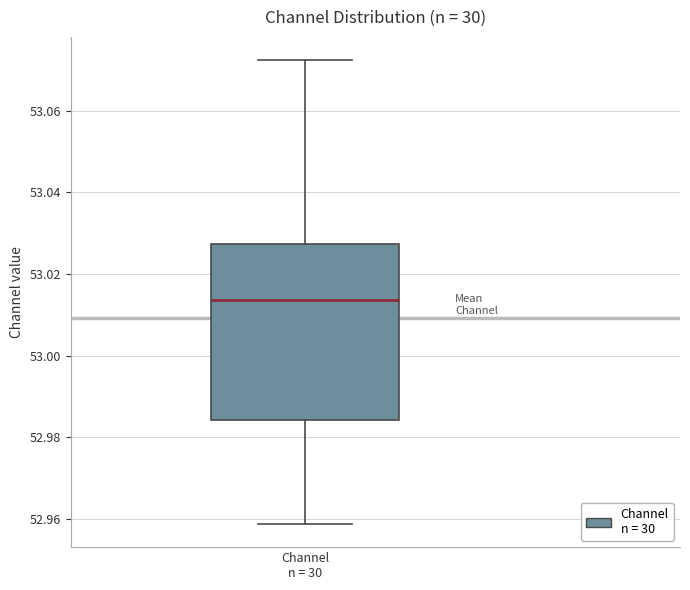

Transcribe this box plot: give where the median line is, the range the box spans, and where the two whiskers end, as read against the y-axis. The values are not printed on the chart, so give them approximately, as read against the axis.

median 53.014, box 52.984 to 53.028, whiskers 52.958 to 53.072